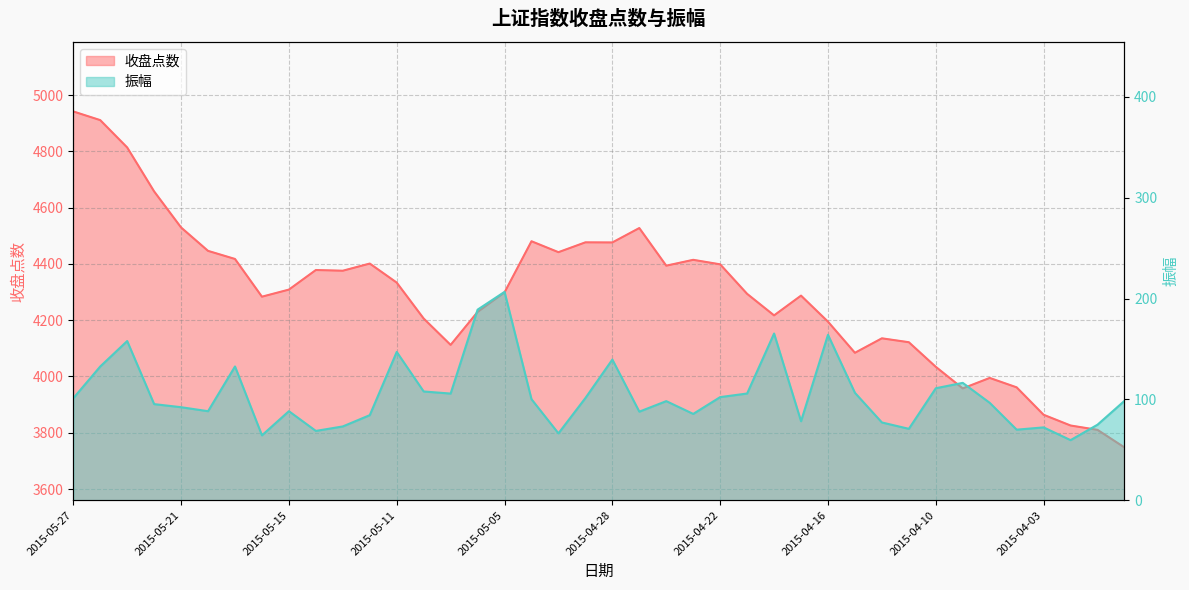

What is the value of the 收盘点数 point at the 4th from the left?

4657.6